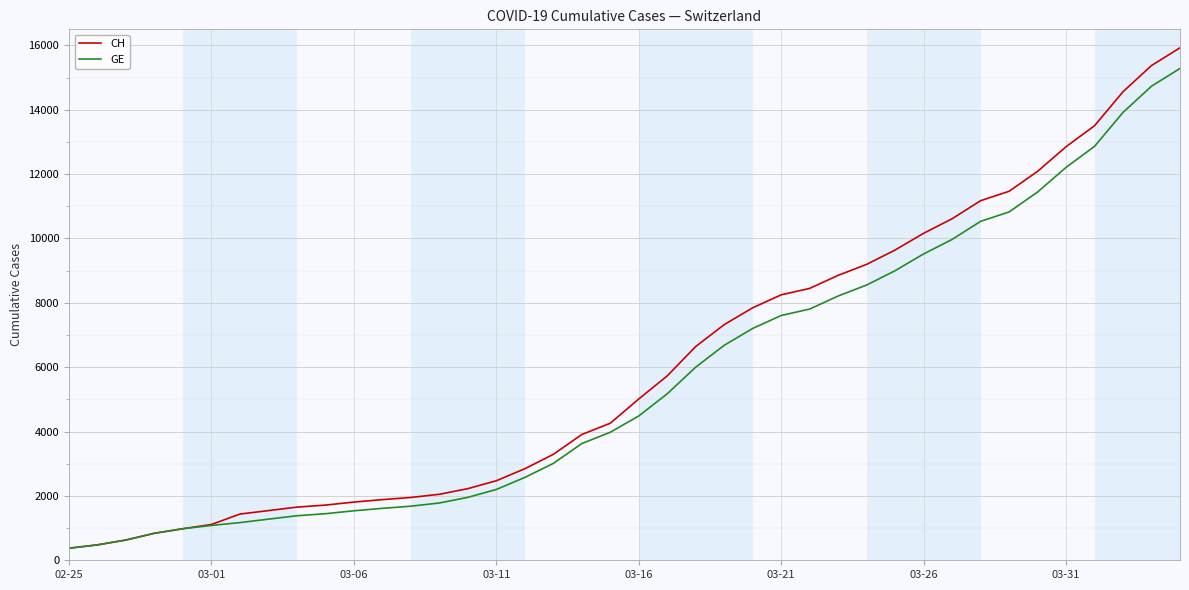

Which series has the largest total across all categories?

CH